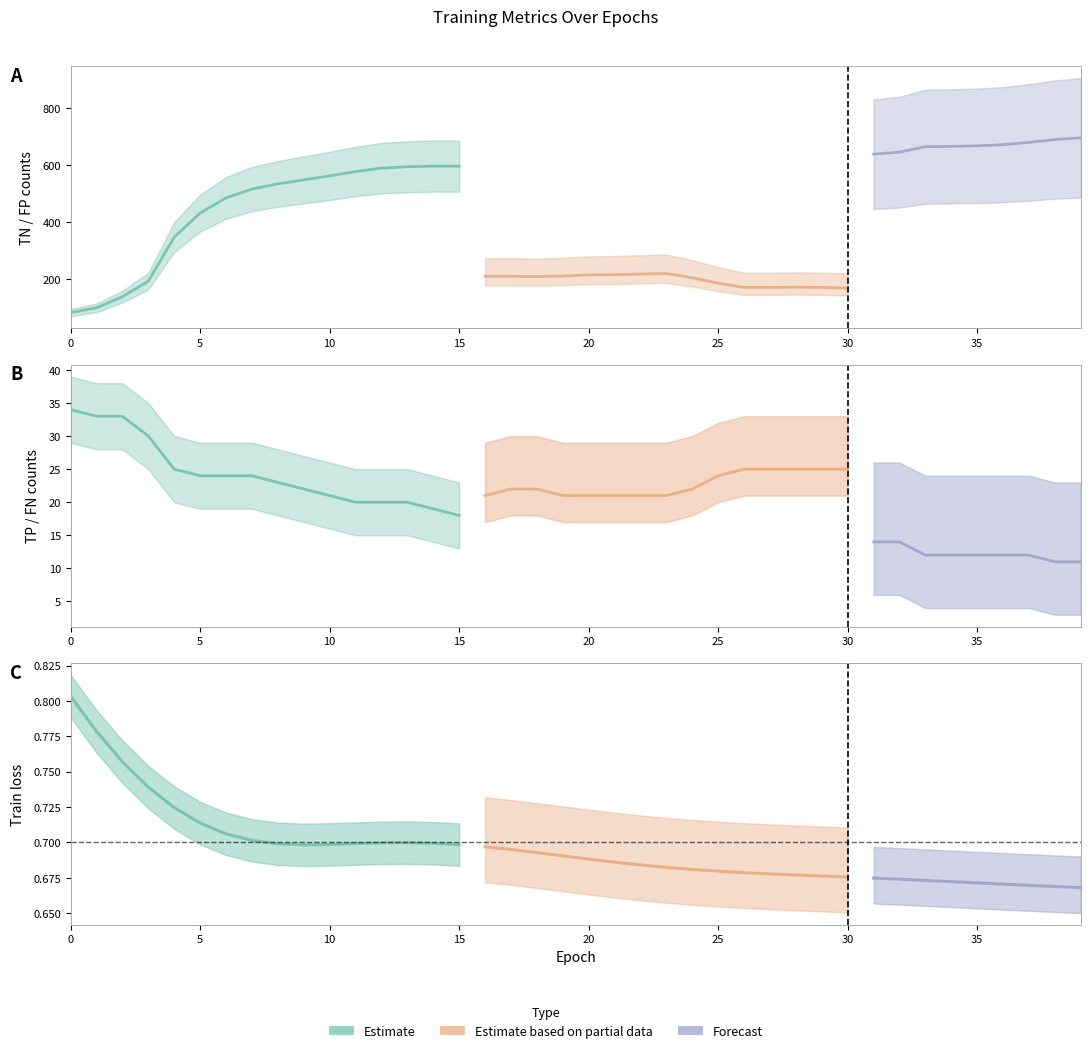

Count the number of categories in the chart.

40